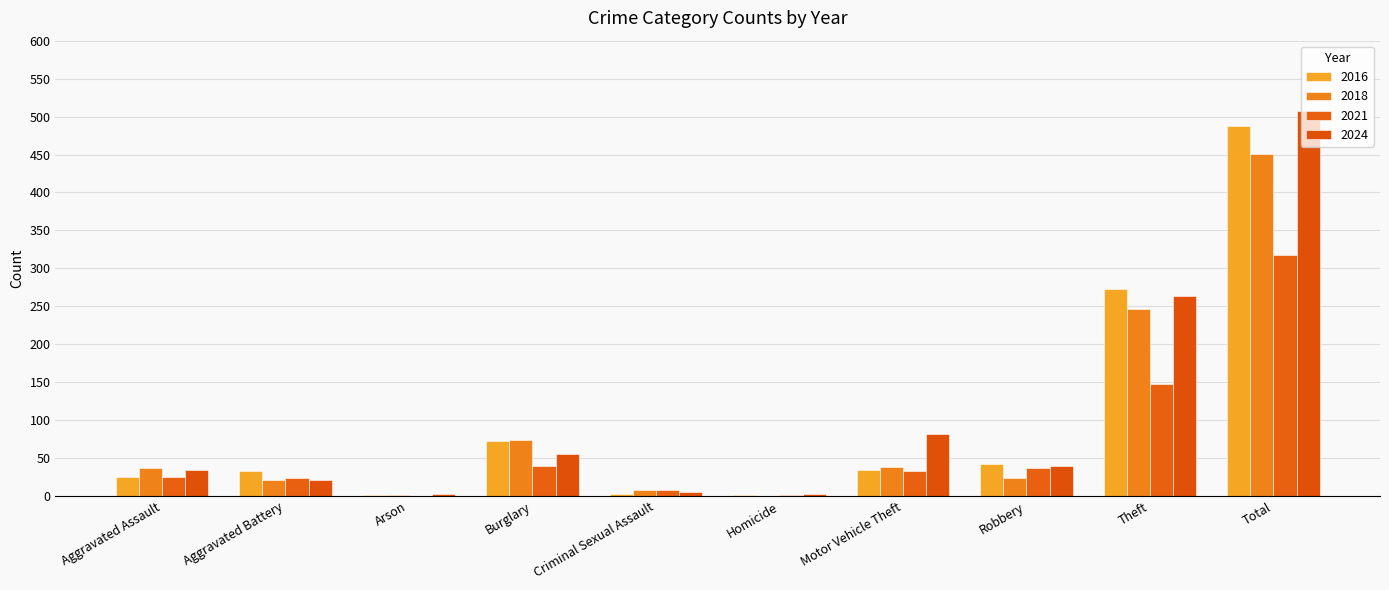

Where does the 2024 series first go above 39?

Burglary